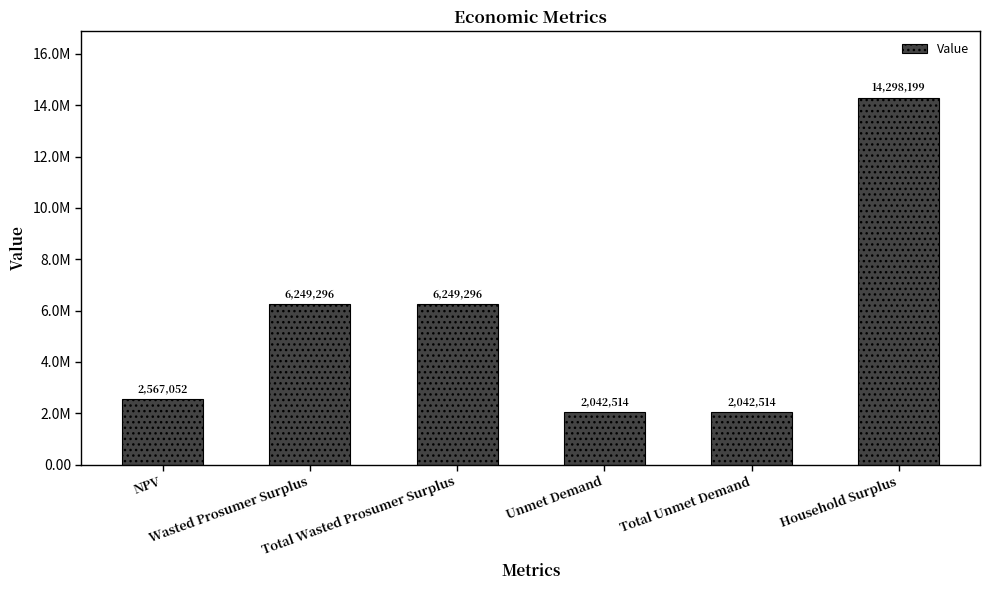

Rank the categories by value from highest to lowest.

Household Surplus, Wasted Prosumer Surplus, Total Wasted Prosumer Surplus, NPV, Unmet Demand, Total Unmet Demand